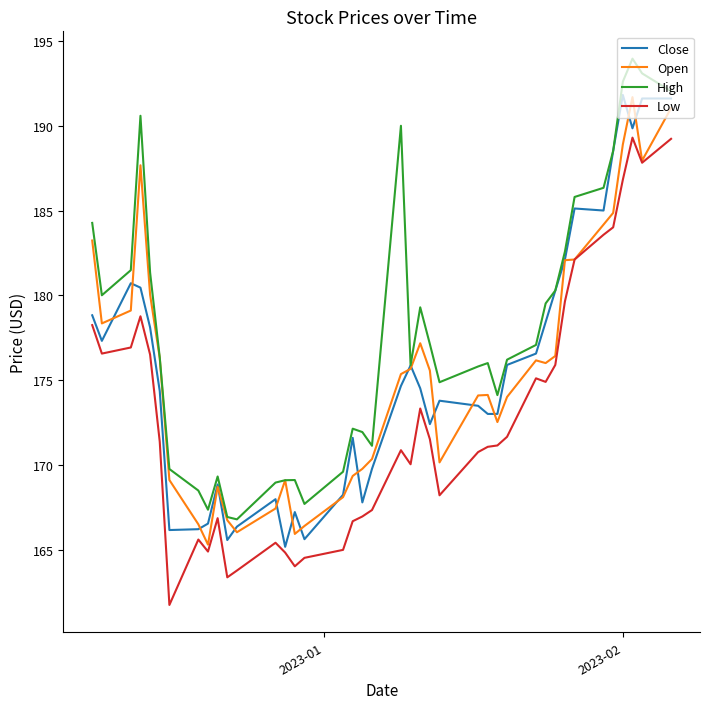

True or false: Close and Low cross at least once.

False